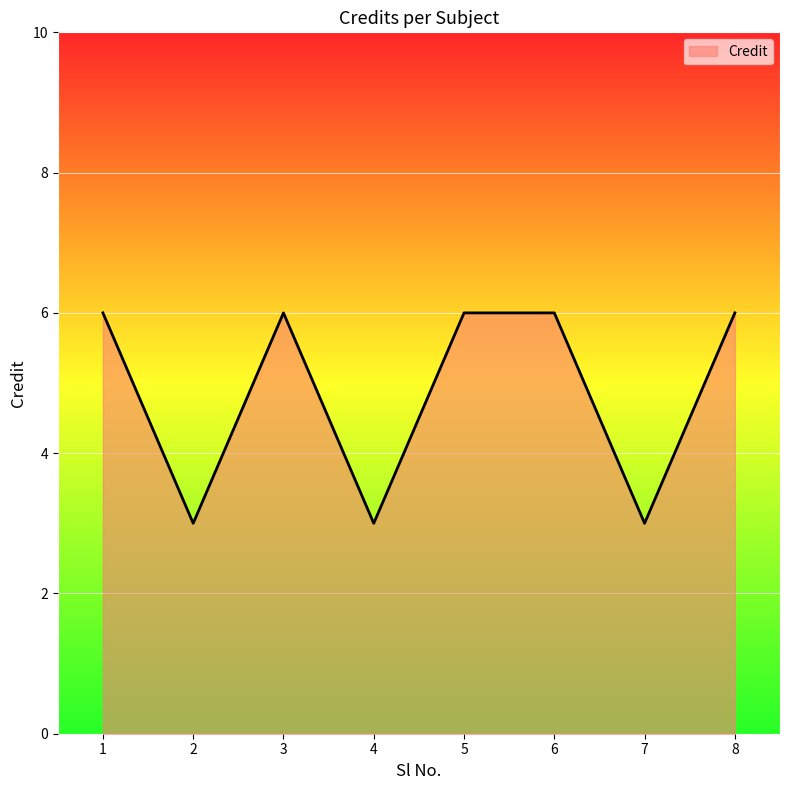

What is the ratio of the value at 1 to the value at 7?

2.0